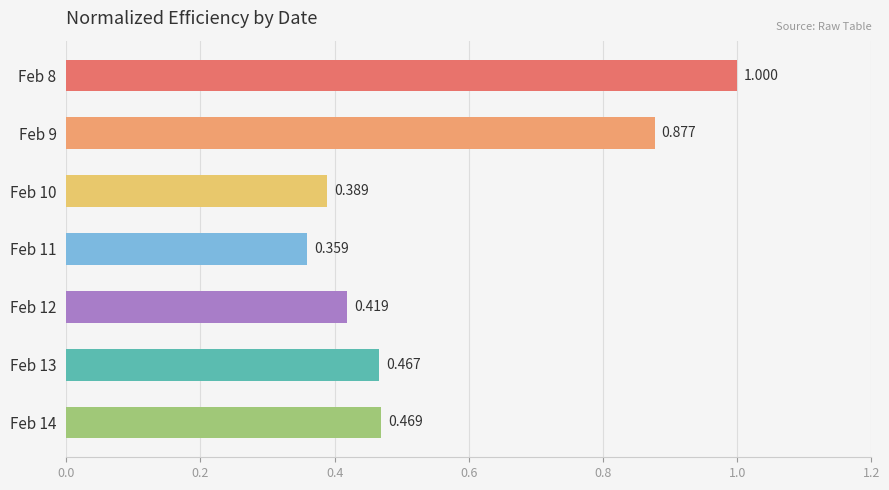

Rank the categories by value from lowest to highest.

Feb 11, Feb 10, Feb 12, Feb 13, Feb 14, Feb 9, Feb 8